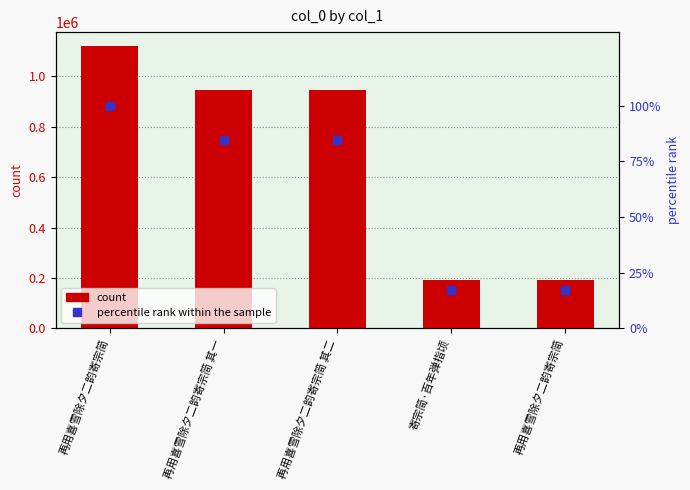

Reading left to right, transcribe all the data shown in this chart.

col_0: 1120068.0	946262.0	946261.0	191669.0	191631.0
percentile rank within the sample: 100.0	84.5	84.5	17.1	17.1